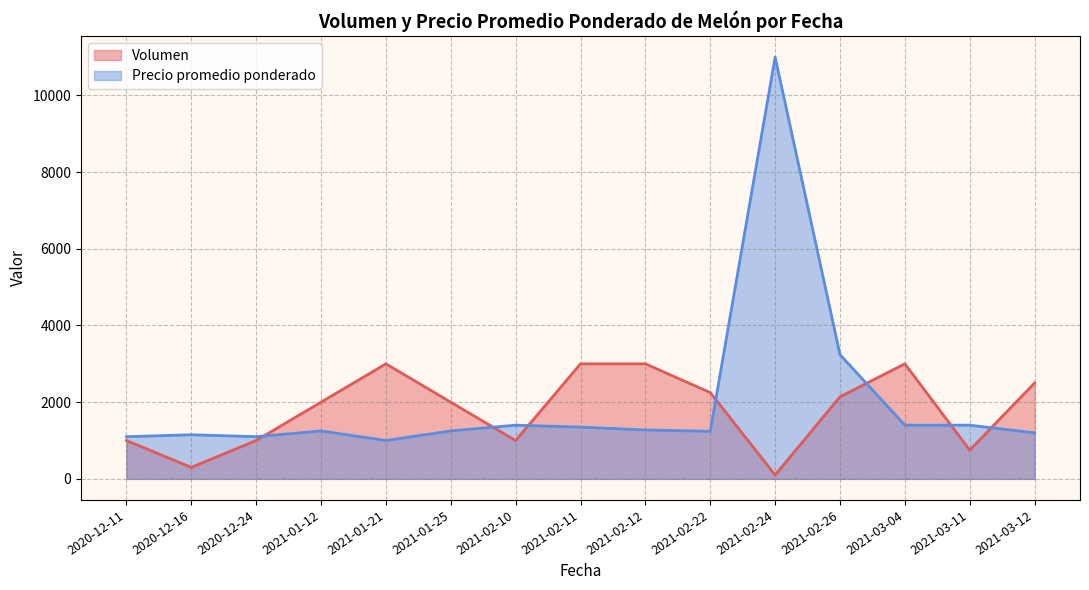

What is the minimum value for Precio promedio ponderado?

1000